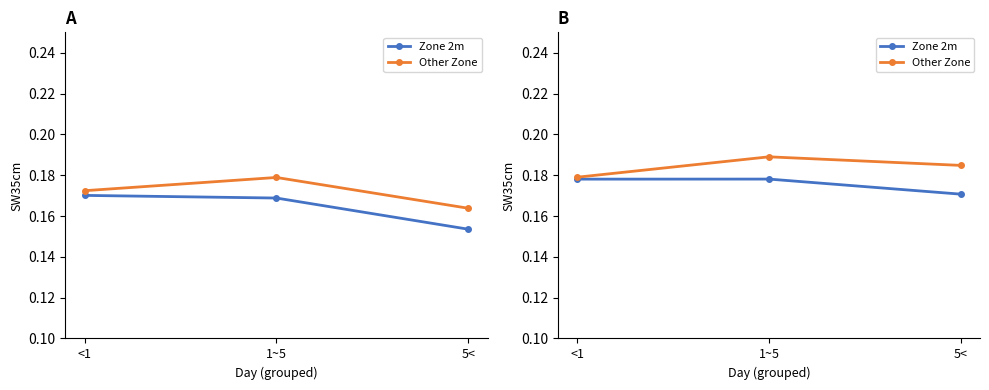

The Other Zone series shows 0.3 at 1~5. True or false?

False